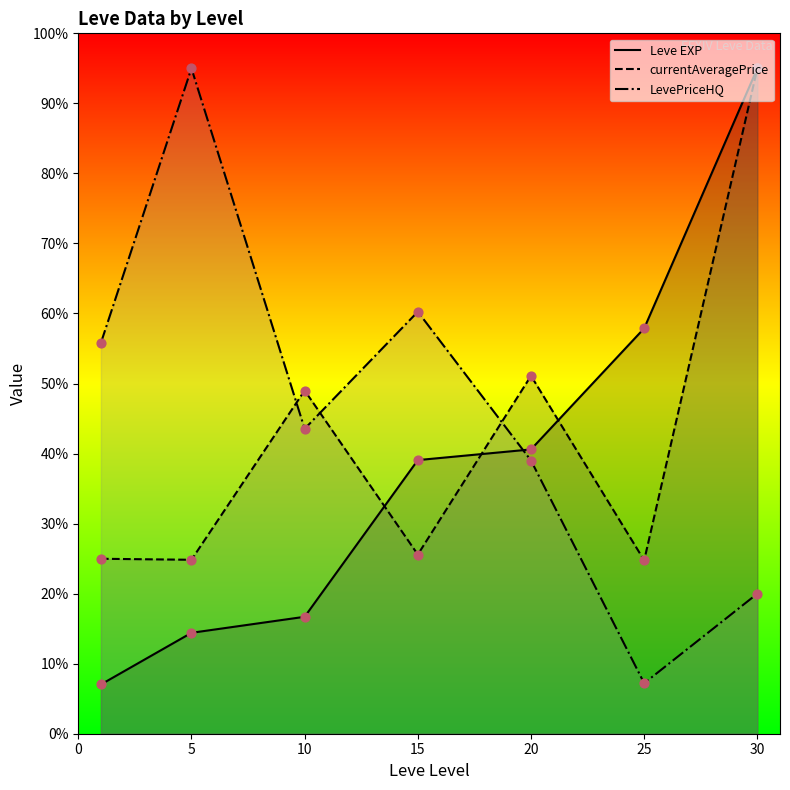

What is the total value across all series at 20?

130.7